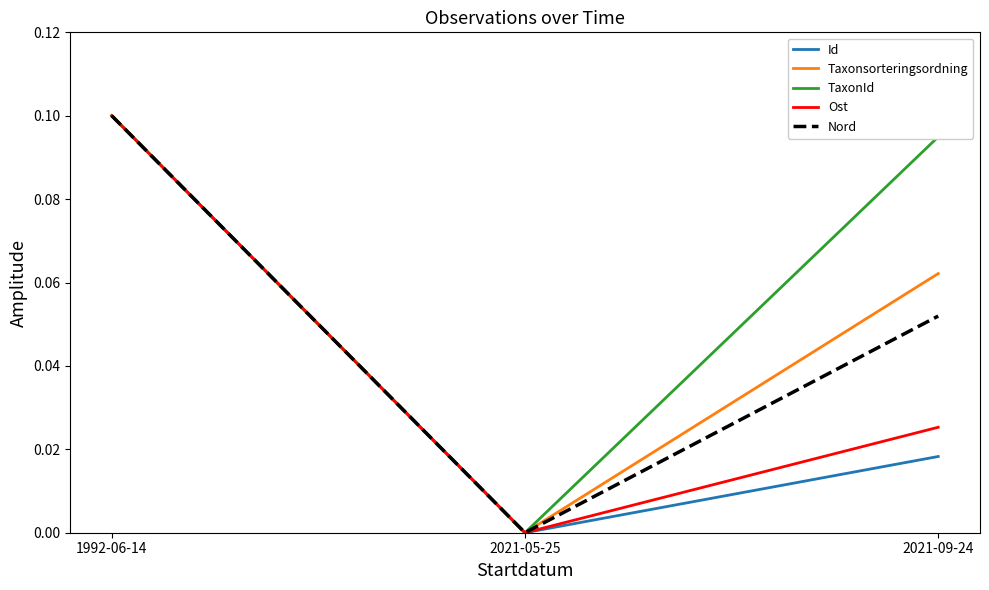

Which series has the largest total across all categories?

TaxonId